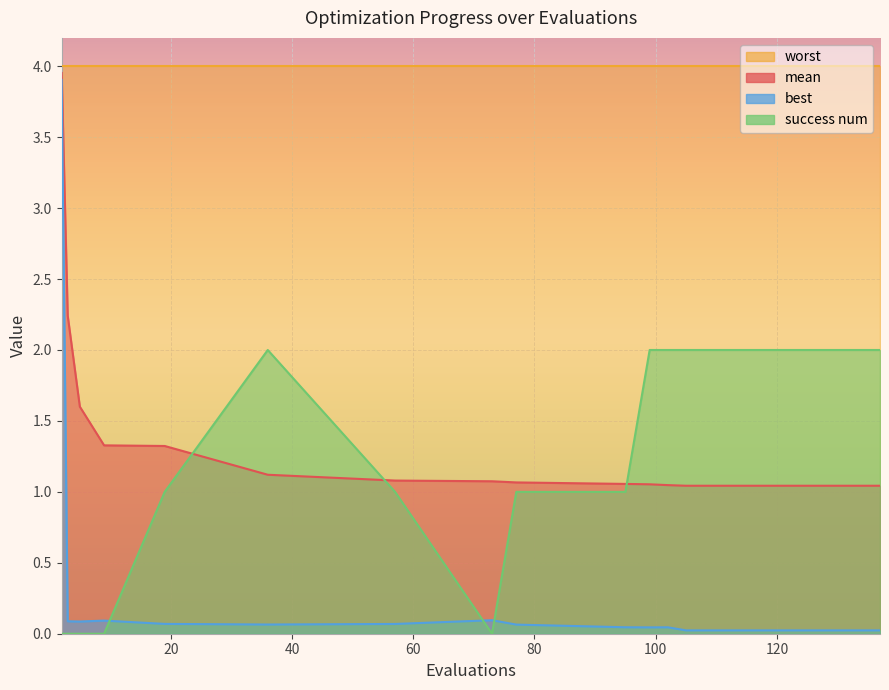

Which series ends up on top after the final intersection of success num and mean?

success num